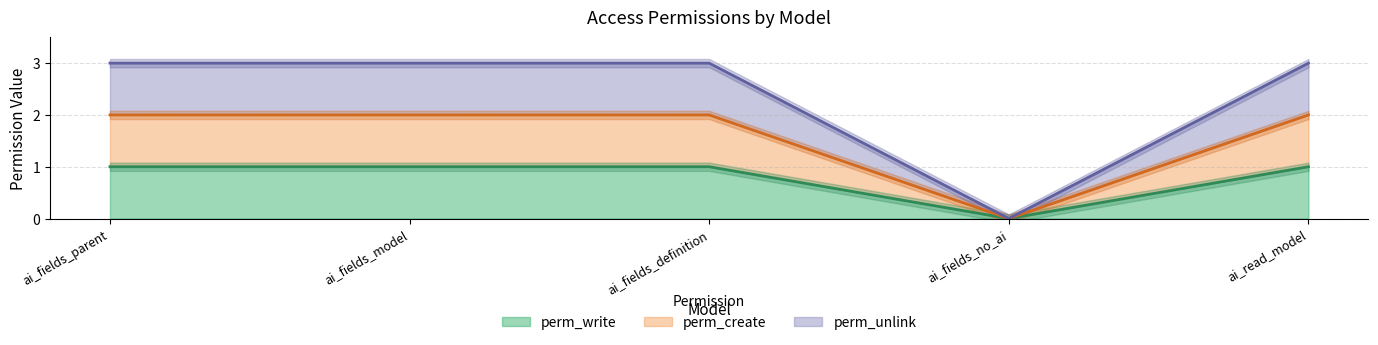

Reading left to right, list all the values displayed in this chart.

perm_write: ai_fields_parent=1	ai_fields_model=1	ai_fields_definition=1	ai_fields_no_ai=0	ai_read_model=1
perm_create: ai_fields_parent=2	ai_fields_model=2	ai_fields_definition=2	ai_fields_no_ai=0	ai_read_model=2
perm_unlink: ai_fields_parent=3	ai_fields_model=3	ai_fields_definition=3	ai_fields_no_ai=0	ai_read_model=3